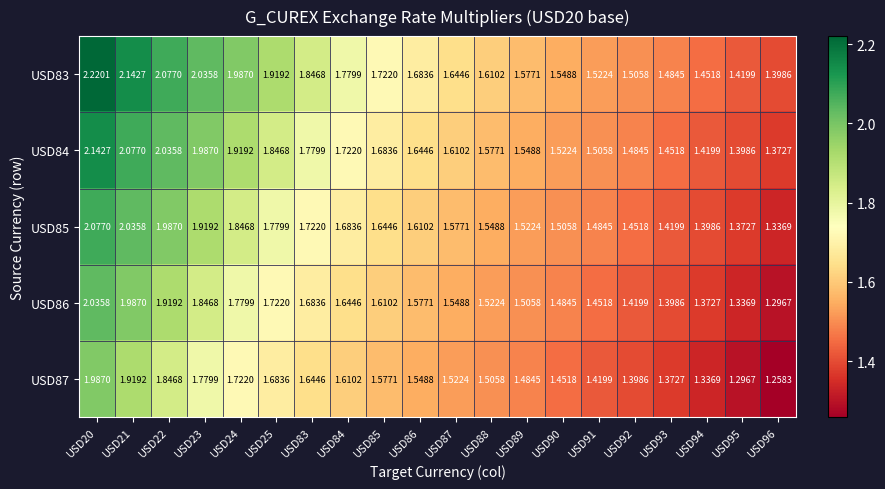

Between USD84 and USD95, which is larger?

USD84